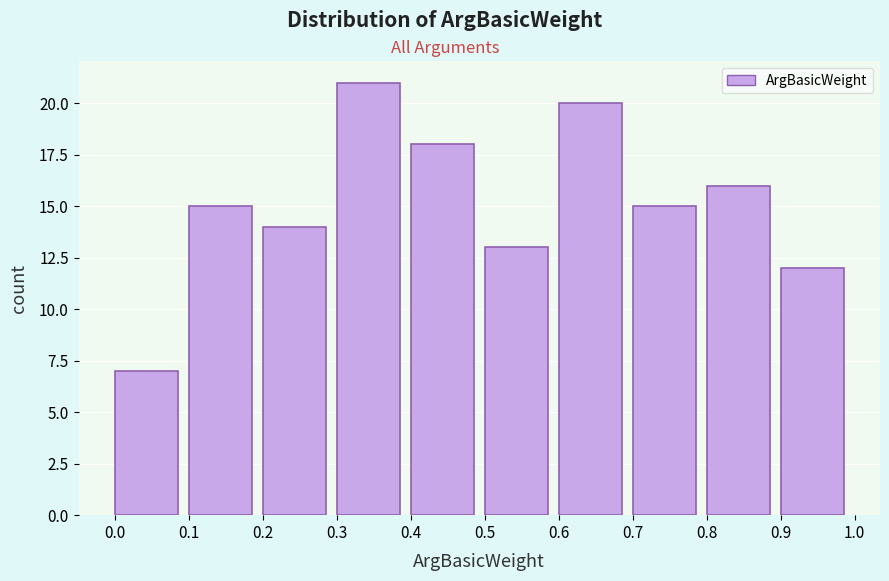

What is the height of the bar covering 0.0 to 0.1 on the x-axis? The values are not printed on the chart, so give them approximately, as read against the axis.

7